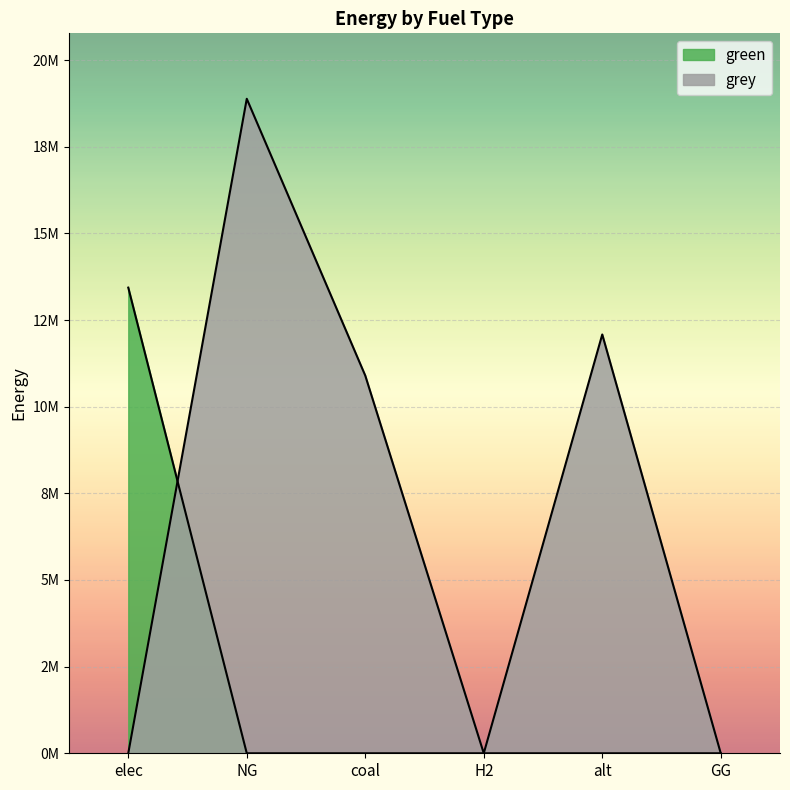

The grey series shows 0.0 at GG. True or false?

True